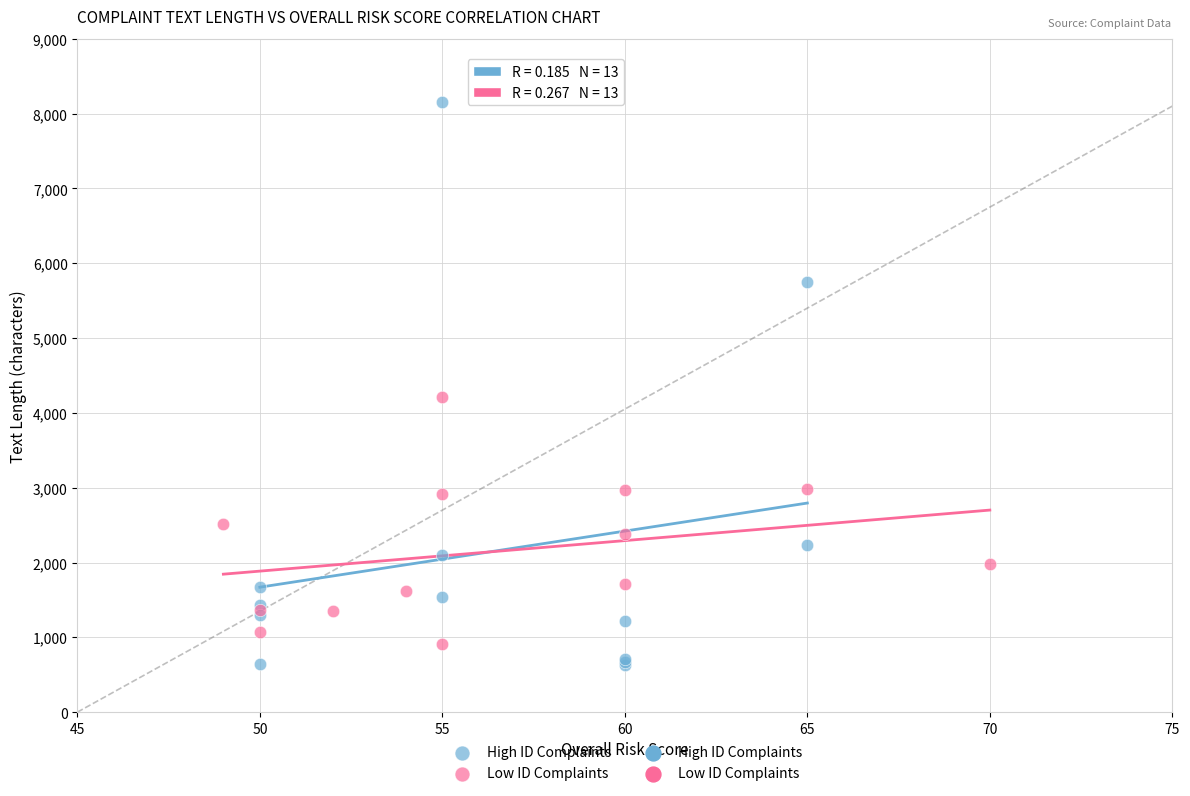

Which series contains the lowest Y value?

High ID Complaints